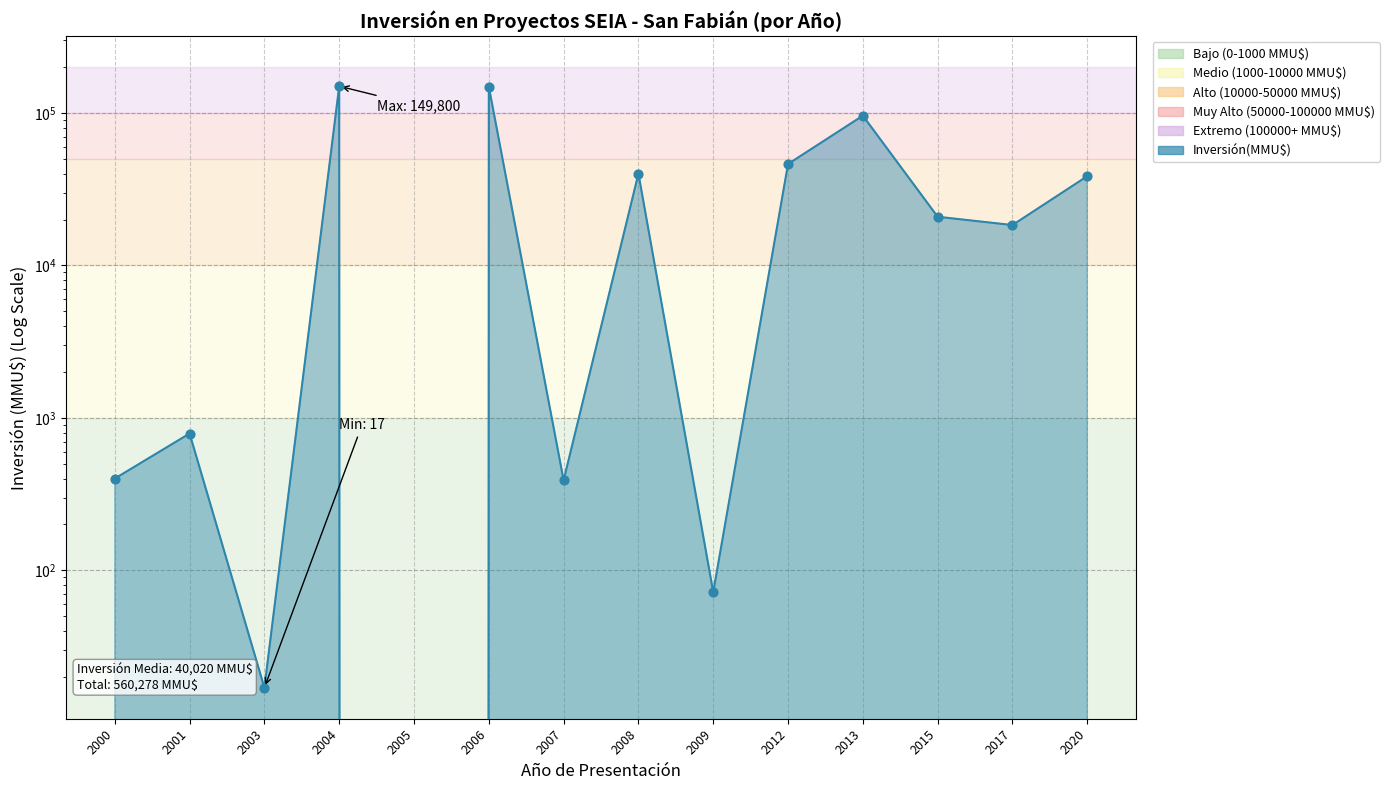

What is the change in value from 2013 to 2015?

-75140